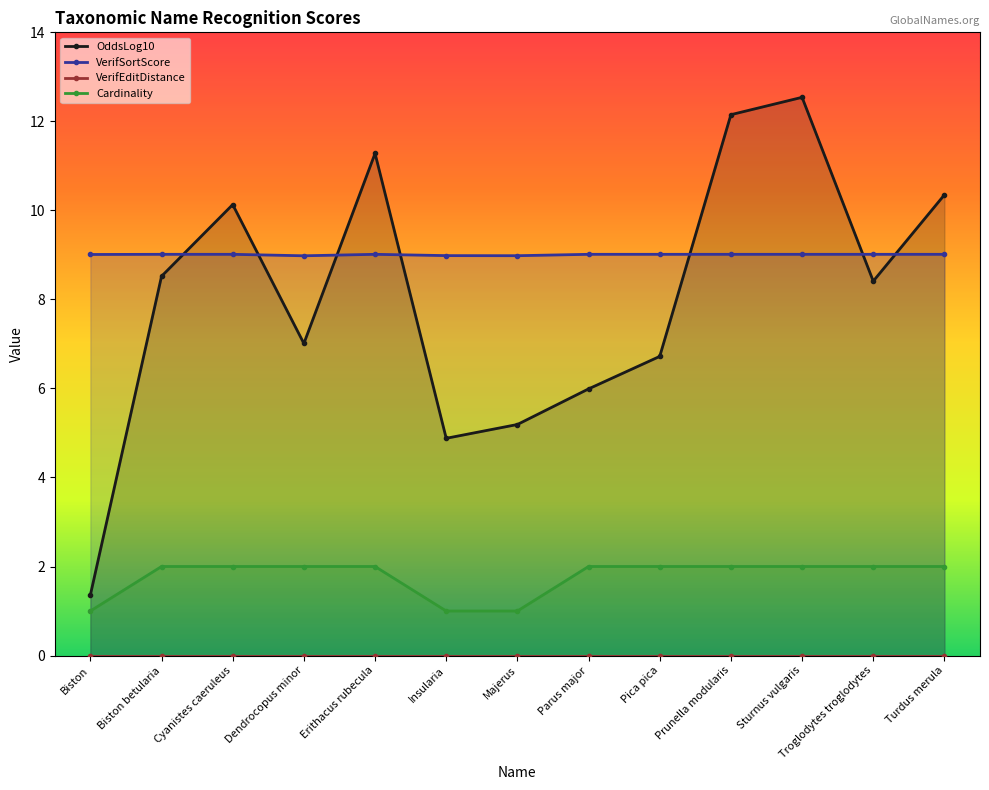

At which label is OddsLog10 closest to 6?

Parus major